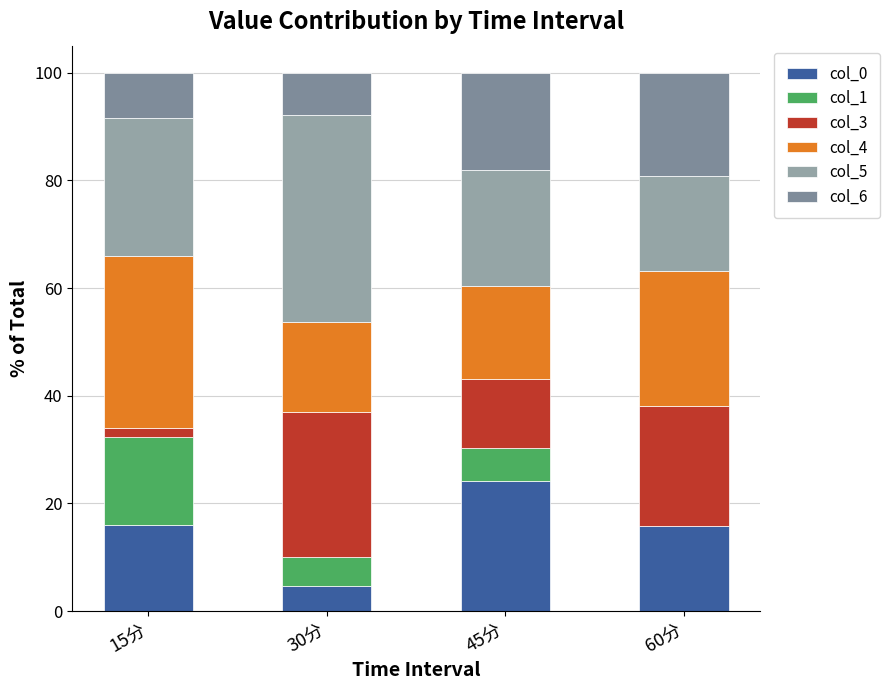

Rank the categories by col_5 value from lowest to highest.

60分, 45分, 15分, 30分